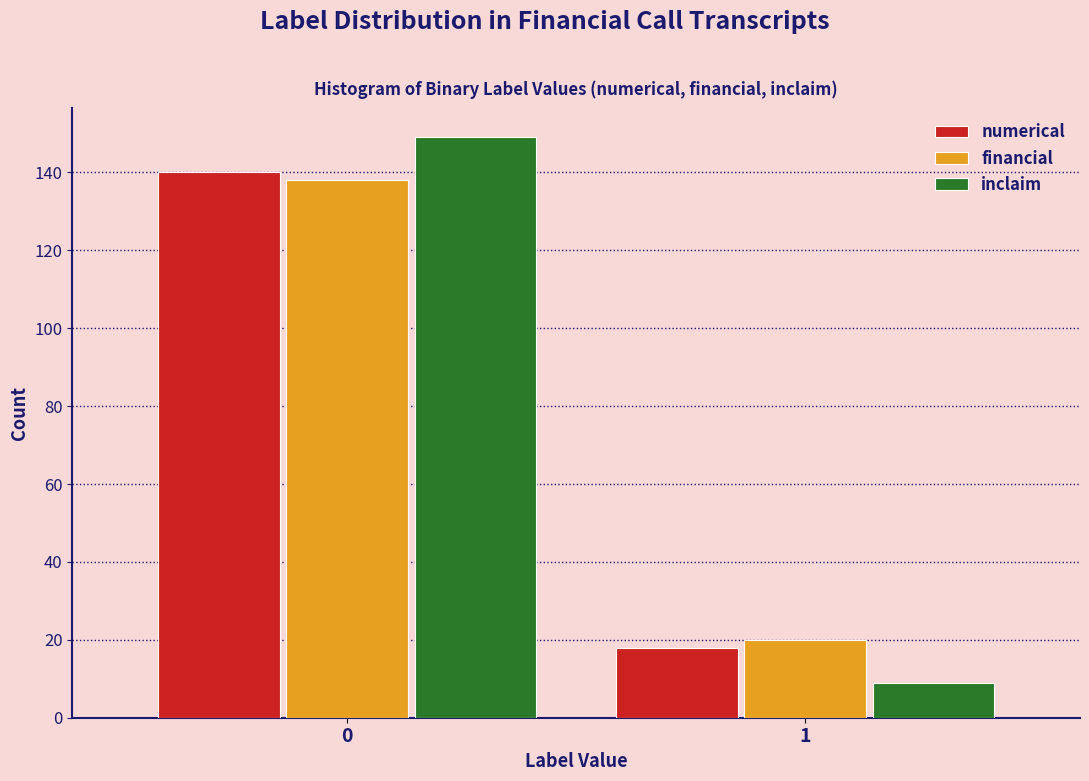

Reading left to right, list all the values displayed in this chart.

numerical: 140	18
financial: 138	20
inclaim: 149	9